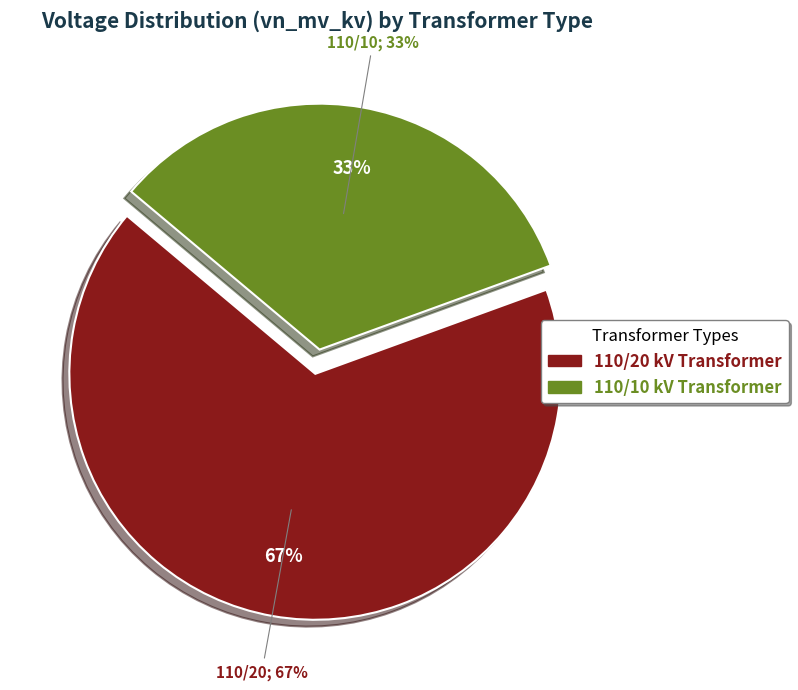

Do 63/25/38 MVA 110/10/10 kV and 63/25/38 MVA 110/20/10 kV together represent more than half of the pie?

Yes